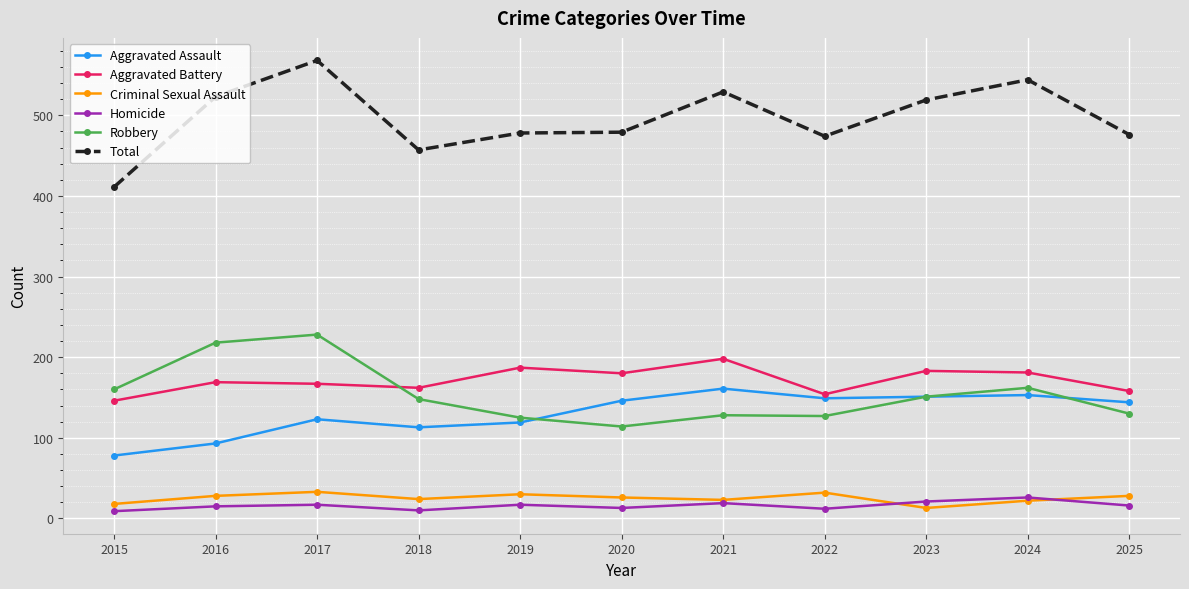

What is the maximum value shown in the chart?

568